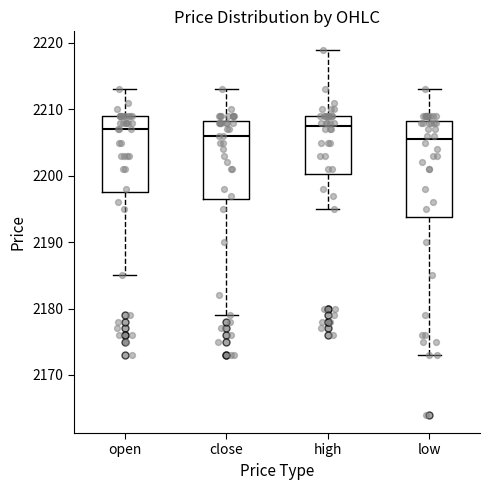

Reading left to right, read every box against the y-axis: the position of its median line, the range the box covers, and the ends of its whiskers. The values are not printed on the chart, so give them approximately, as read against the axis.

open: median 2207, box 2198 to 2209, whiskers 2185 to 2213
close: median 2206, box 2197 to 2208, whiskers 2179 to 2213
high: median 2208, box 2200 to 2209, whiskers 2195 to 2219
low: median 2206, box 2194 to 2208, whiskers 2173 to 2213